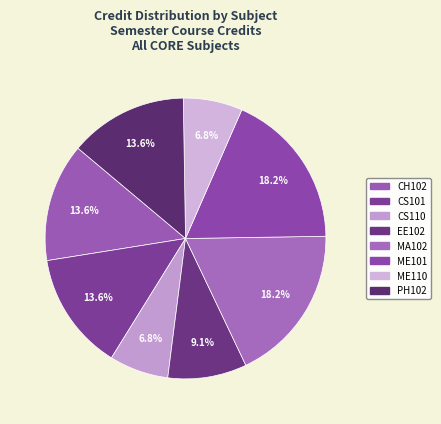

To the nearest percent, what is the average slice percentage?

12%